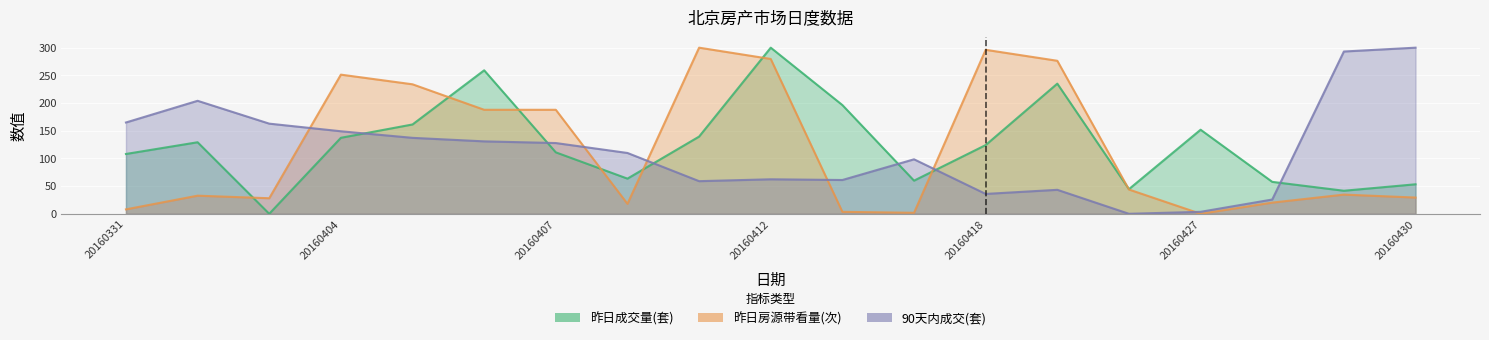

Between 20160331 and 20160411, which is larger?

20160411